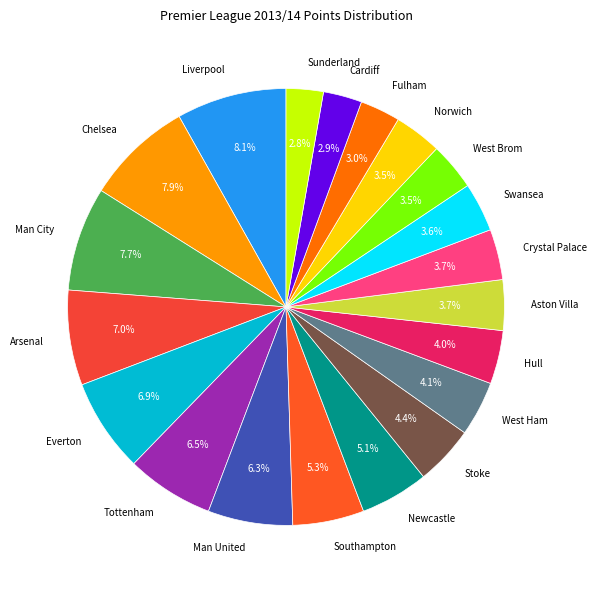

What percentage do Fulham and Aston Villa together represent?

6.7%